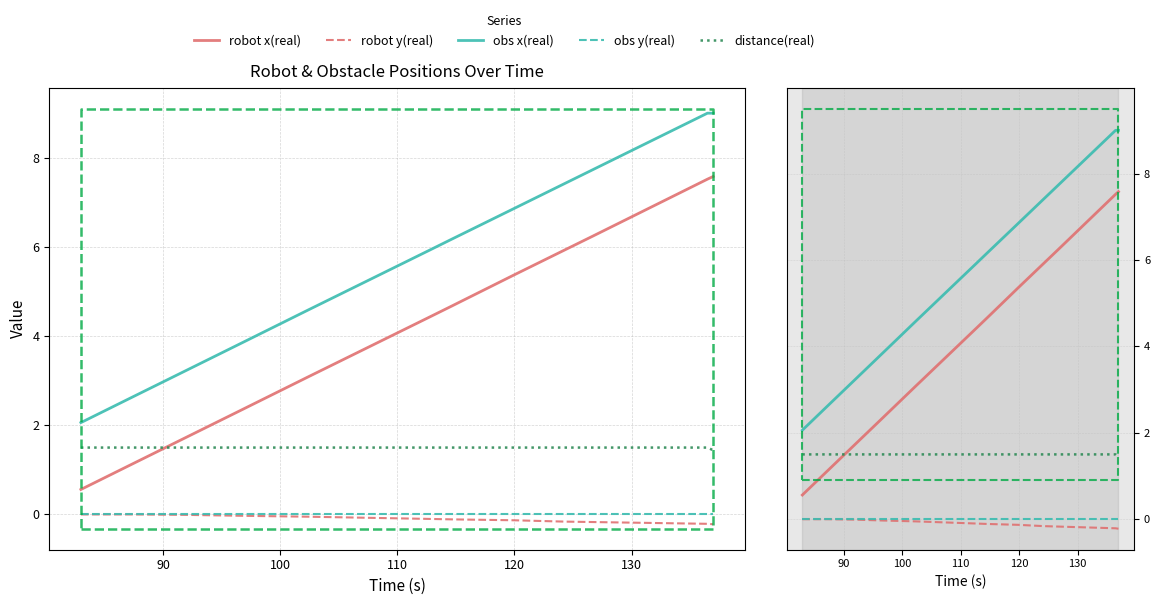

What is the minimum value shown in the chart?

-0.2